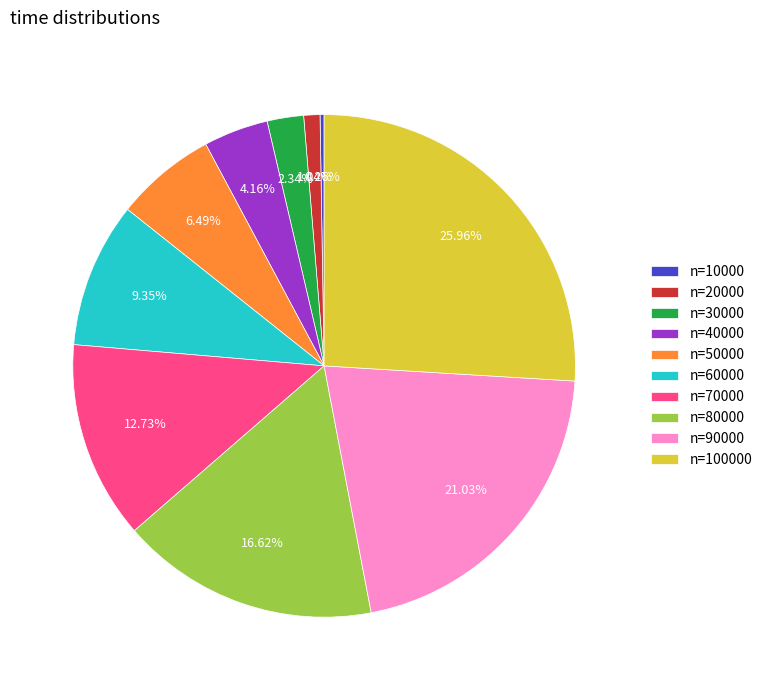

Between n=70000 and n=90000, which is larger?

n=90000